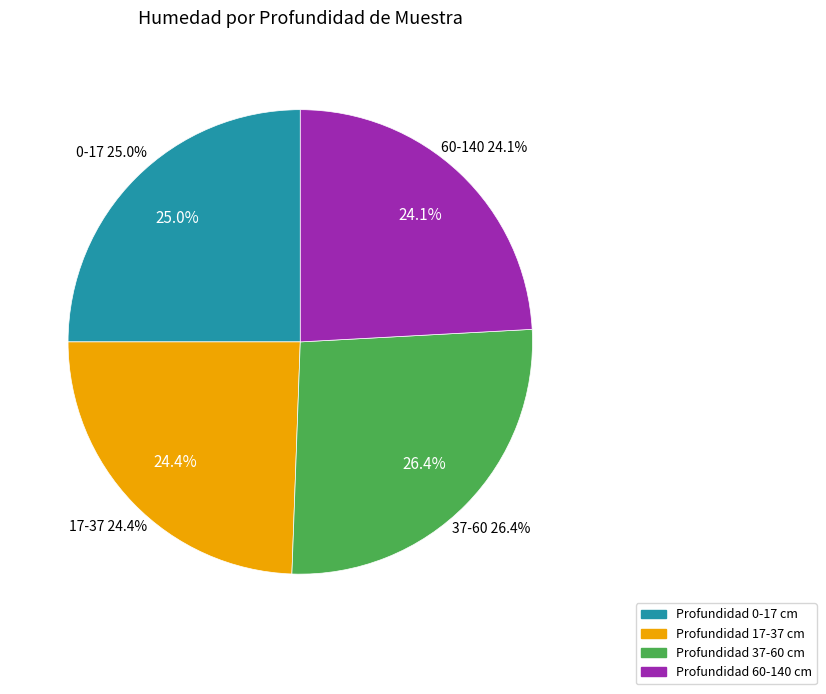

What percentage is the 17-37 slice, to the nearest percent?

24%